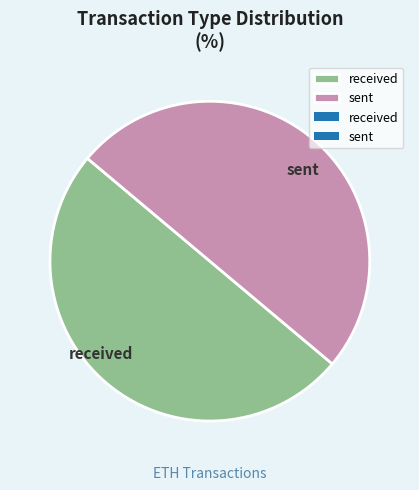

What is the ratio of the value at received to the value at sent?

1.0